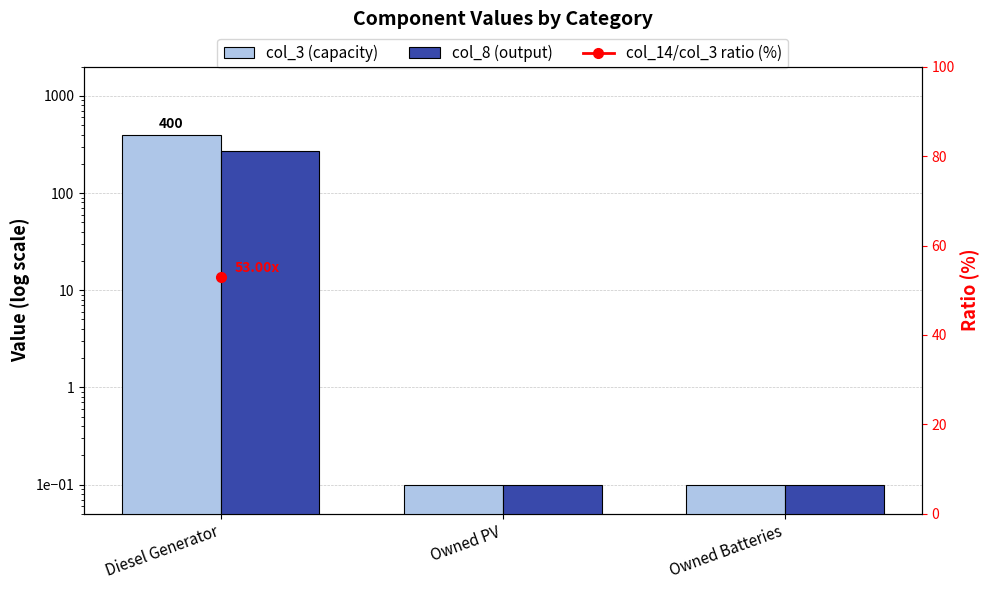

Which series has the widest spread of values?

col_3 (capacity)